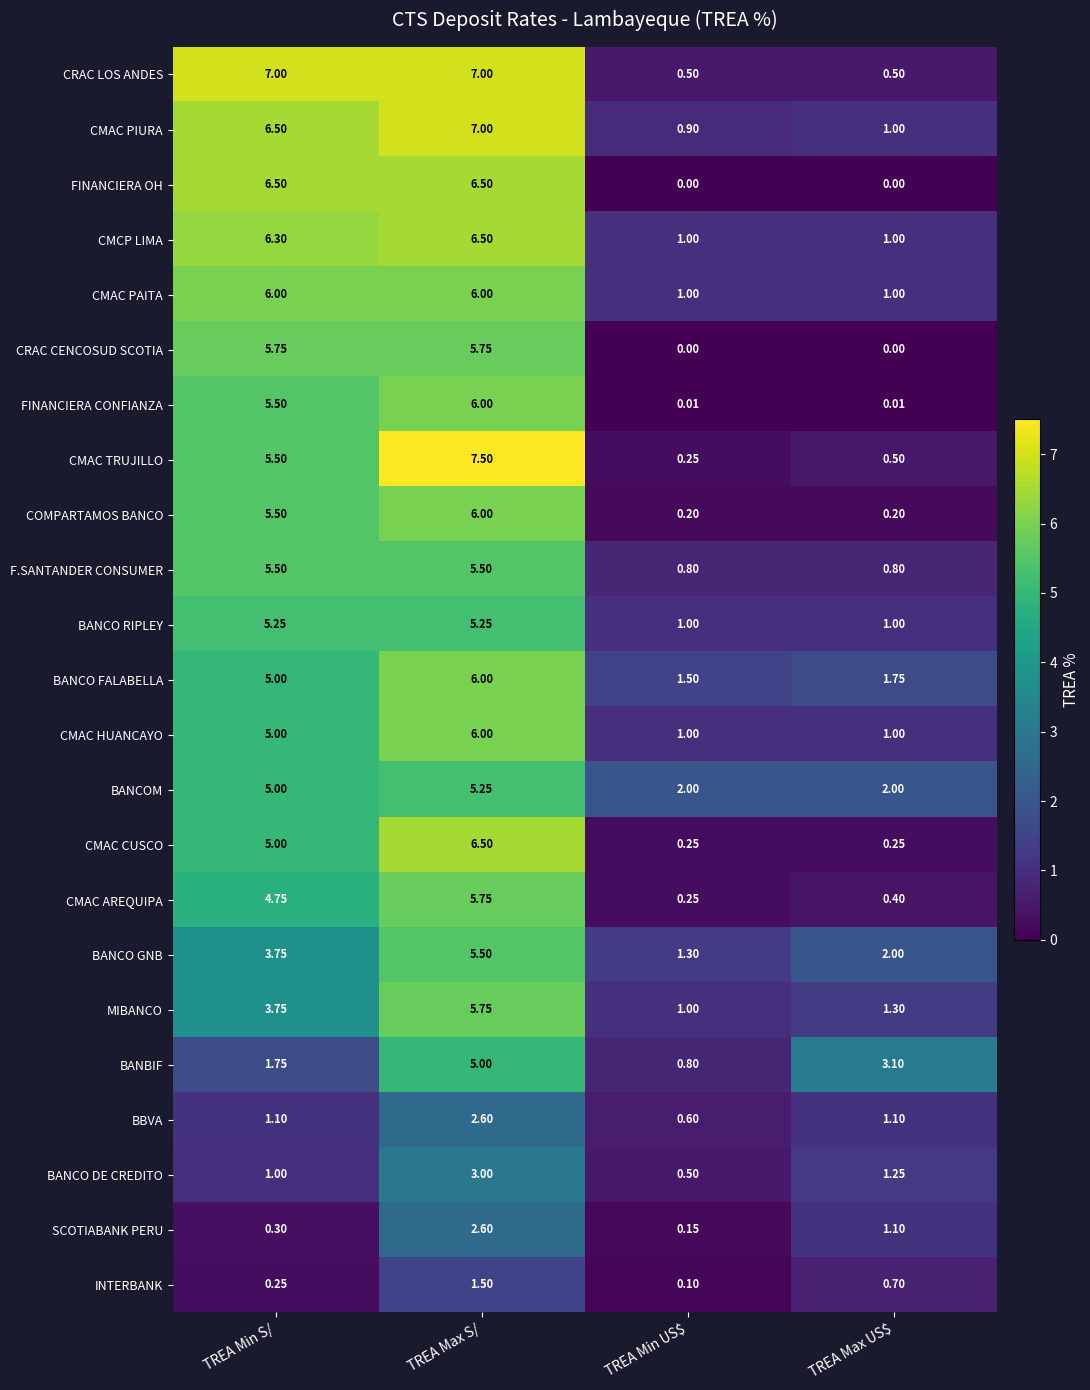

At which category does the chart reach its peak across all series?

TREA Max S/